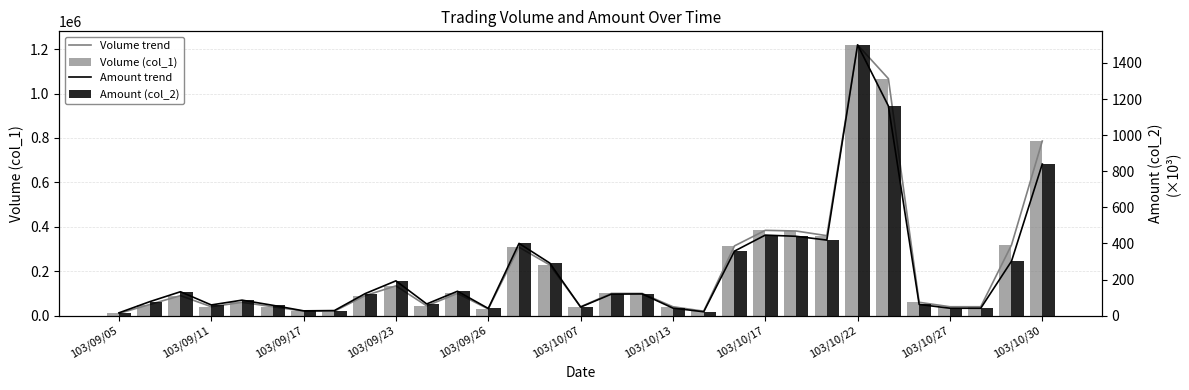

What is the difference between the second highest and minimum values in the Amount trend series?

1146440